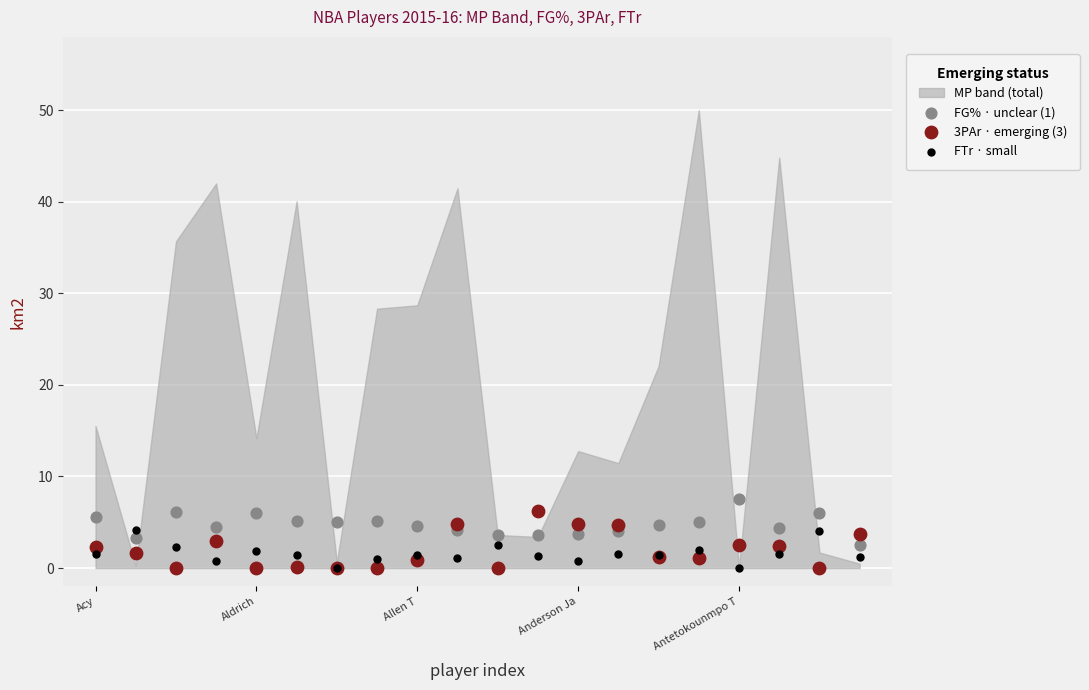

Which series reaches the maximum Y coordinate?

FG% · unclear (1)